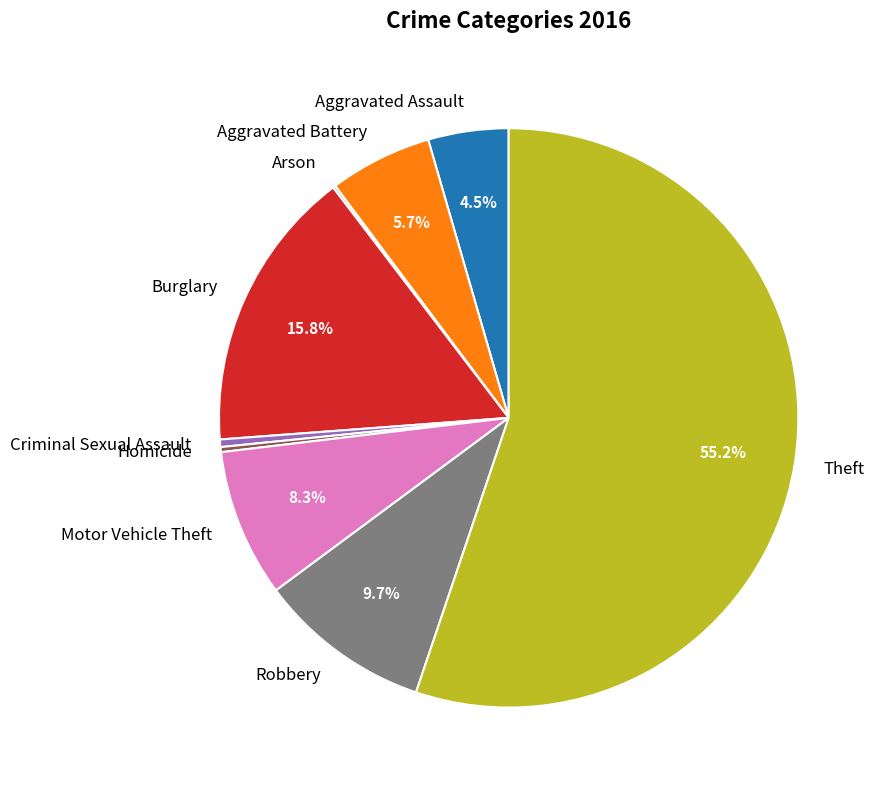

Is there any slice that represents more than half of the pie?

Yes